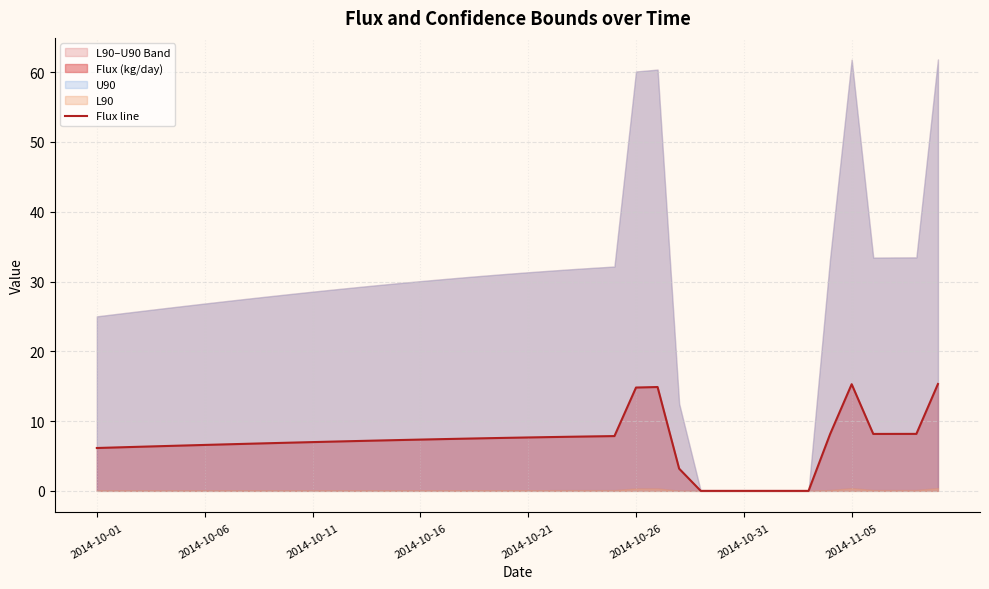

How many interior local peaks (higher than both neighbors) does the data have?

2